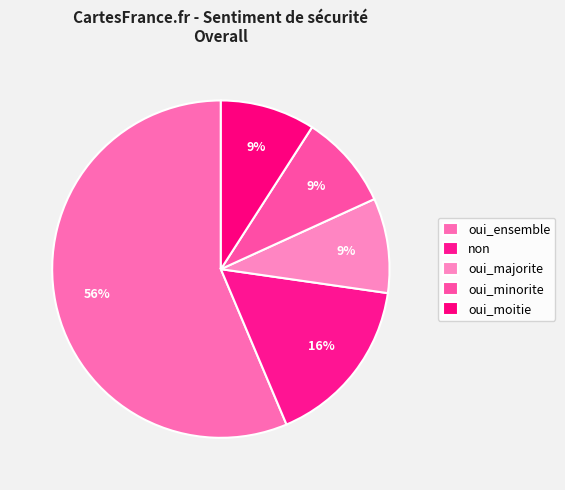

How many slices are in this pie chart?

5